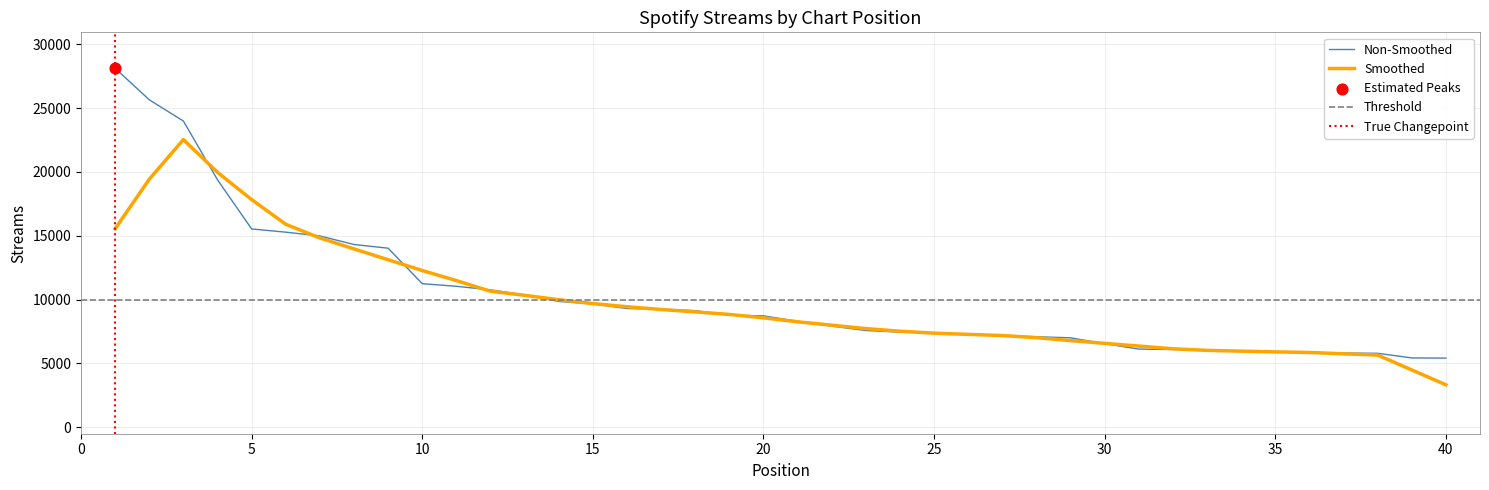

What is the change in value from 8 to 27?

-7145